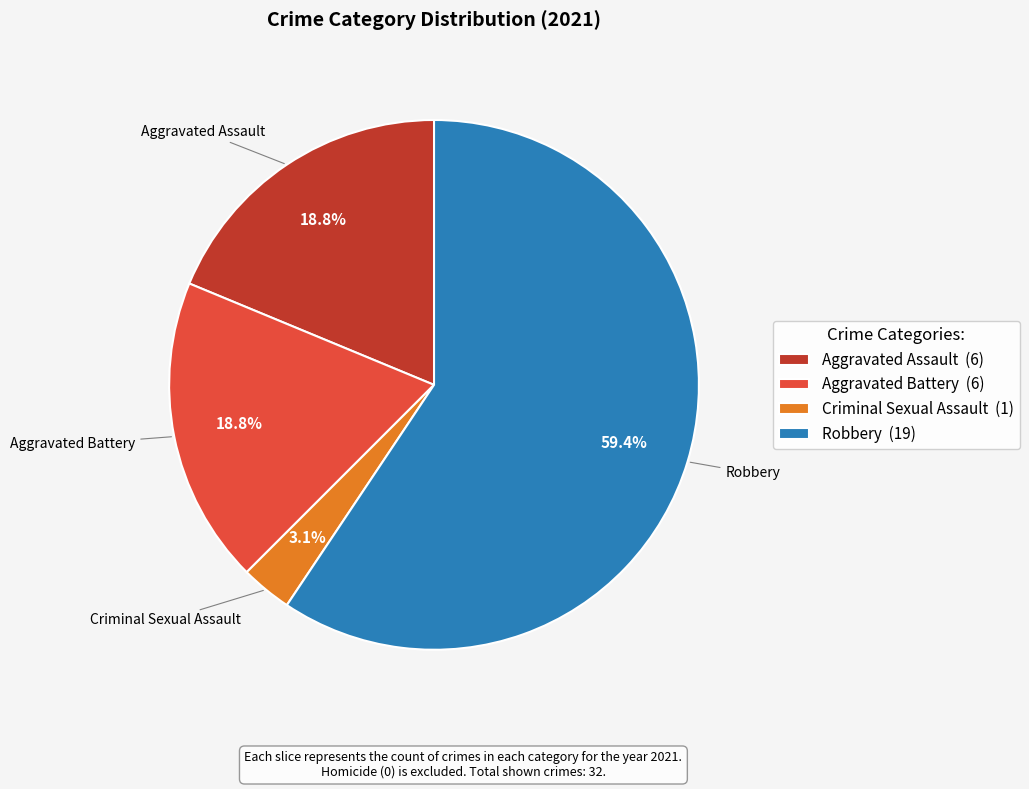

Which category accounts for the majority?

Robbery (19)